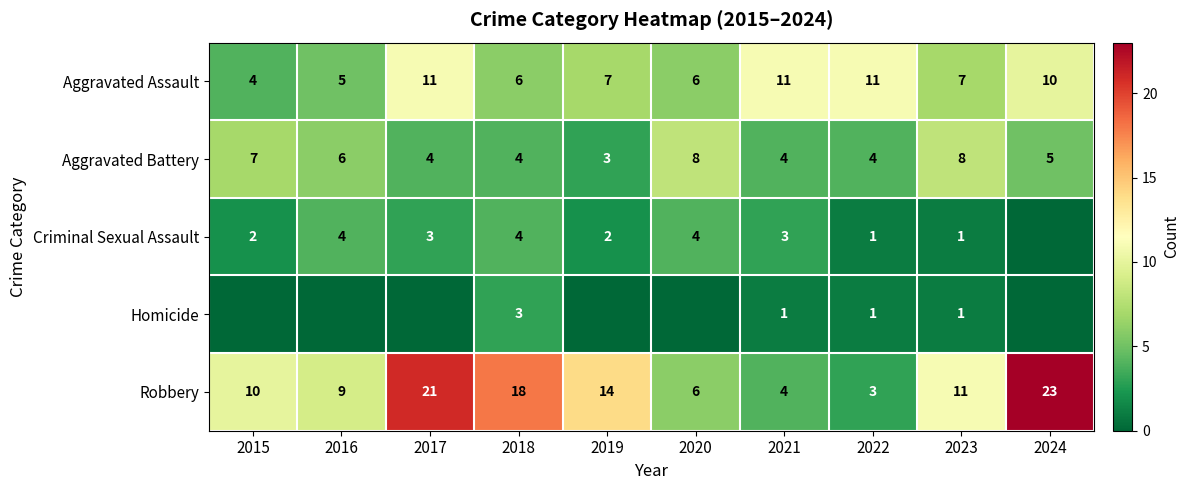

Where does the Robbery series first go above 11?

2017